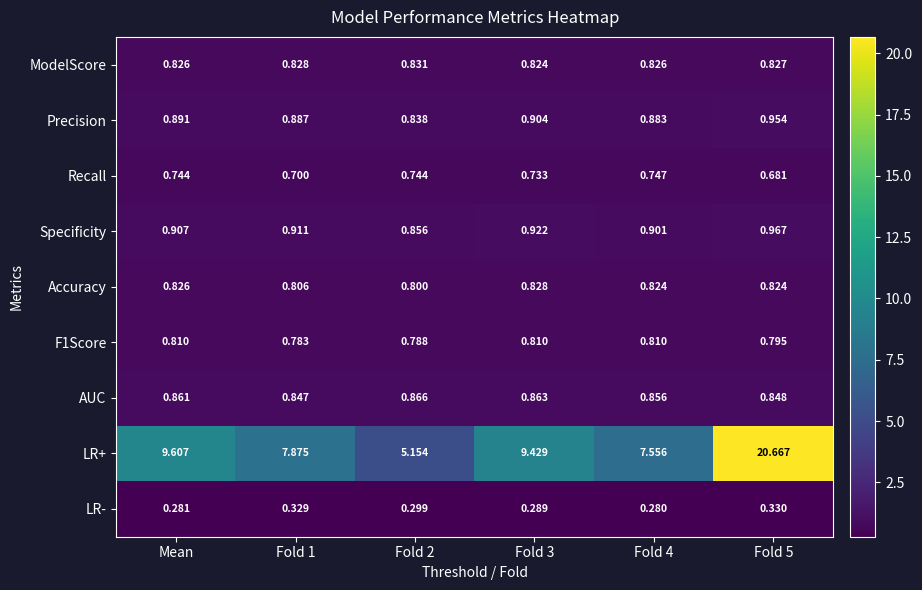

Which series changed the most between Fold 4 and Fold 5?

LR+